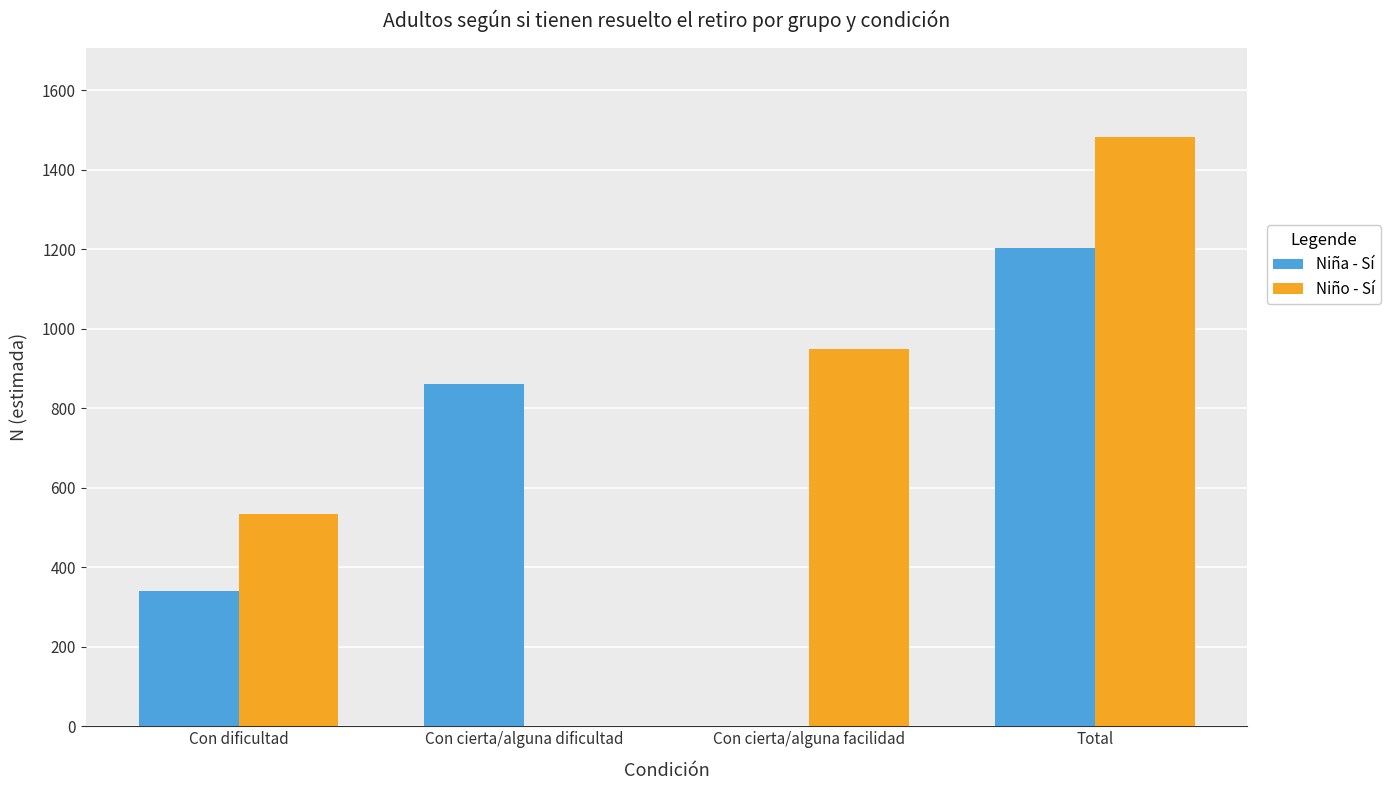

What is the greatest value displayed?

1483